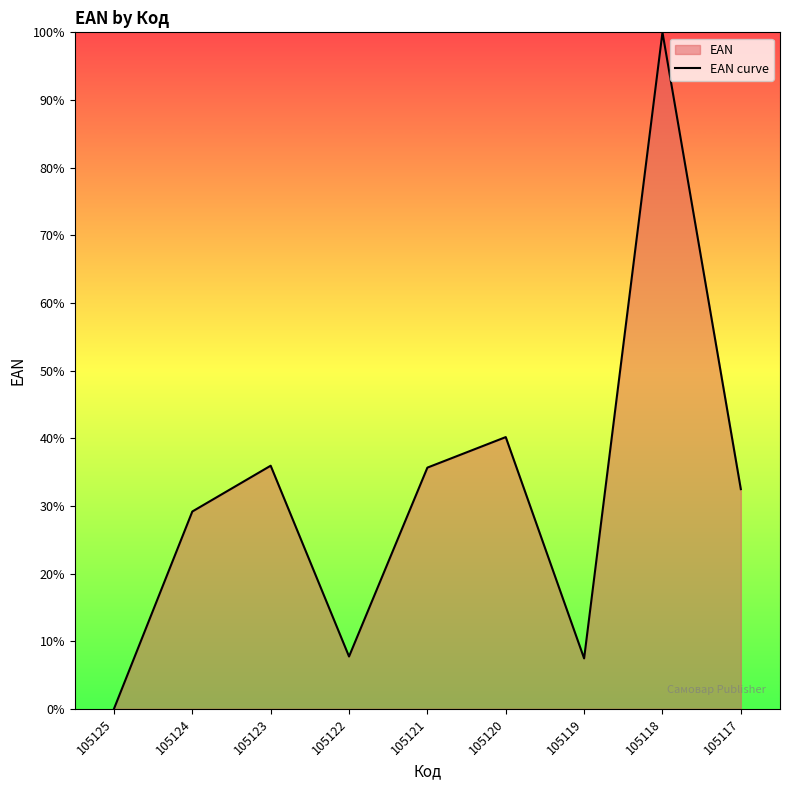

True or false: there are more than 2 points higher than both neighbors.

True